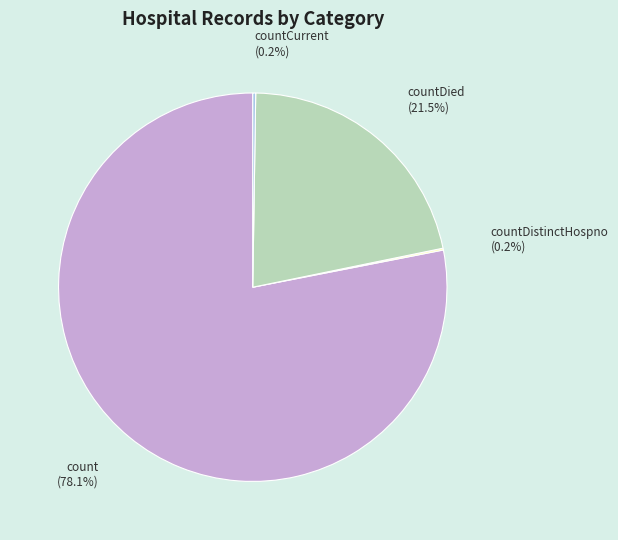

Is there any slice that represents more than half of the pie?

Yes